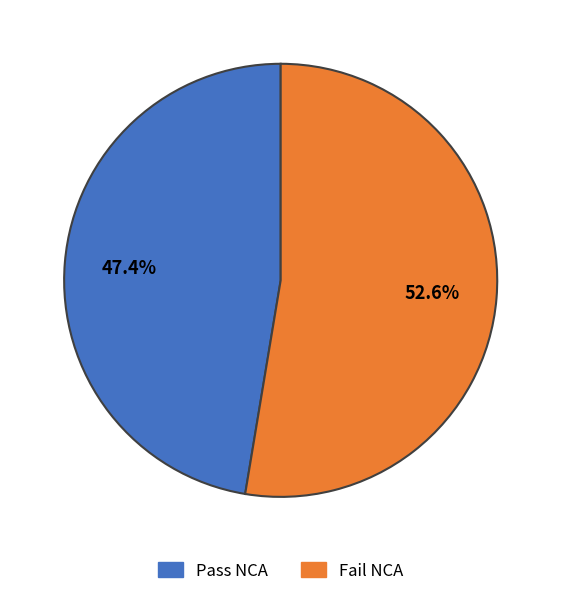

Rank the categories by value from highest to lowest.

Fail NCA, Pass NCA